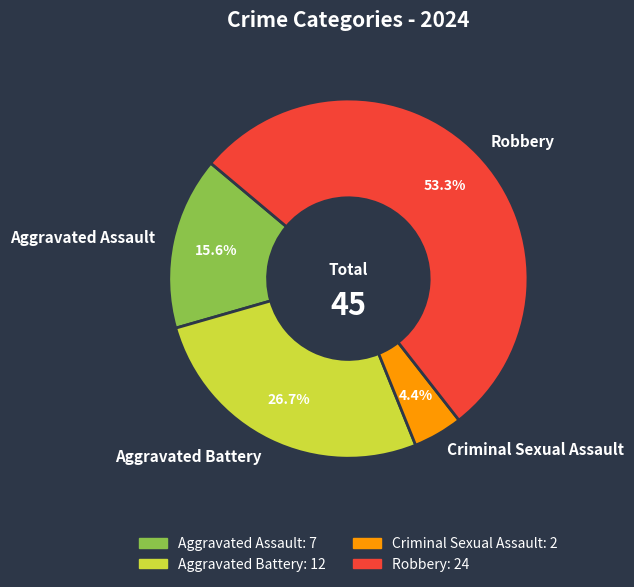

To the nearest percent, what is the combined percentage of Aggravated Assault and Robbery?

69%